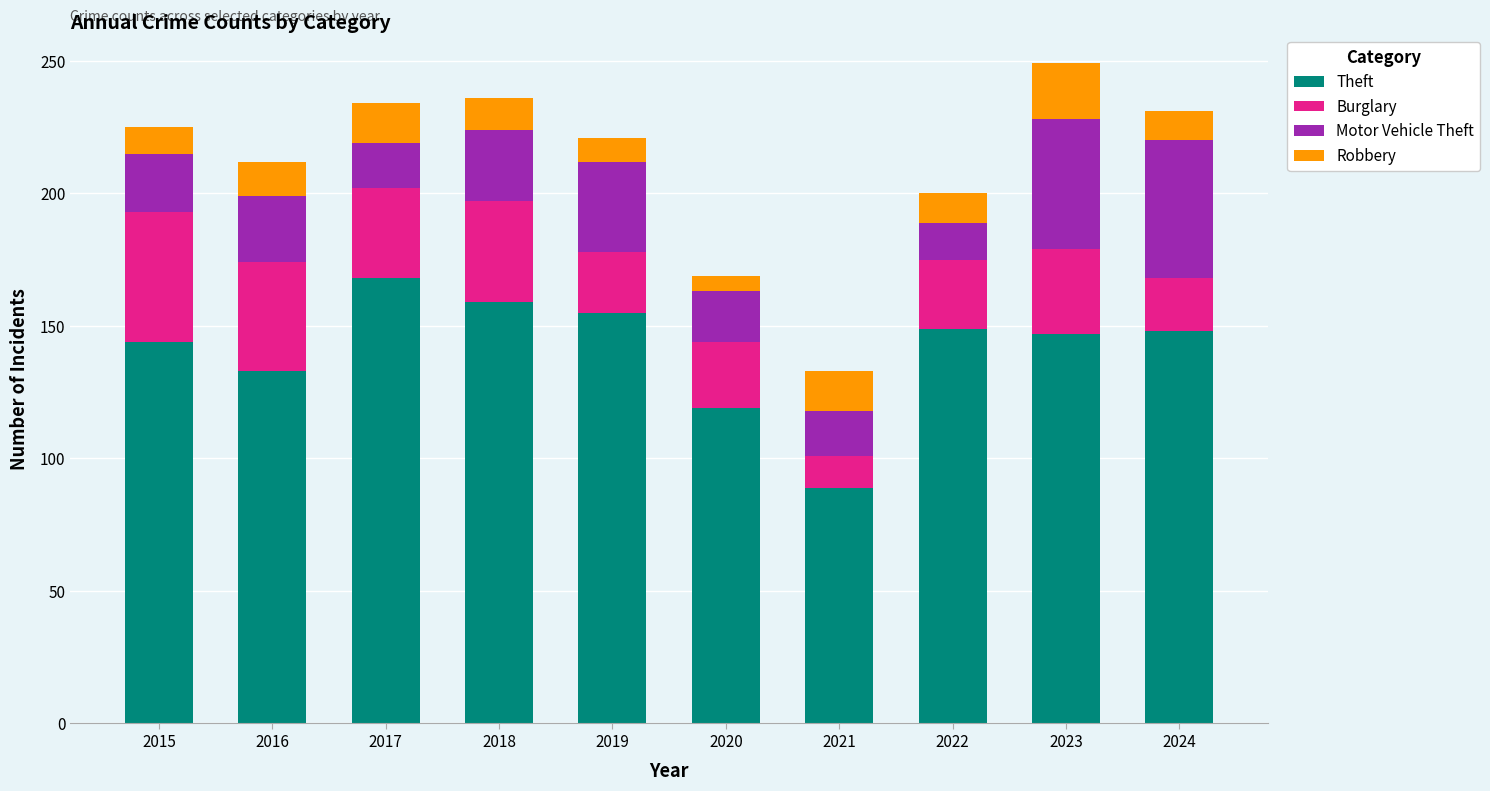

What is the total value across all series at 2018?

236